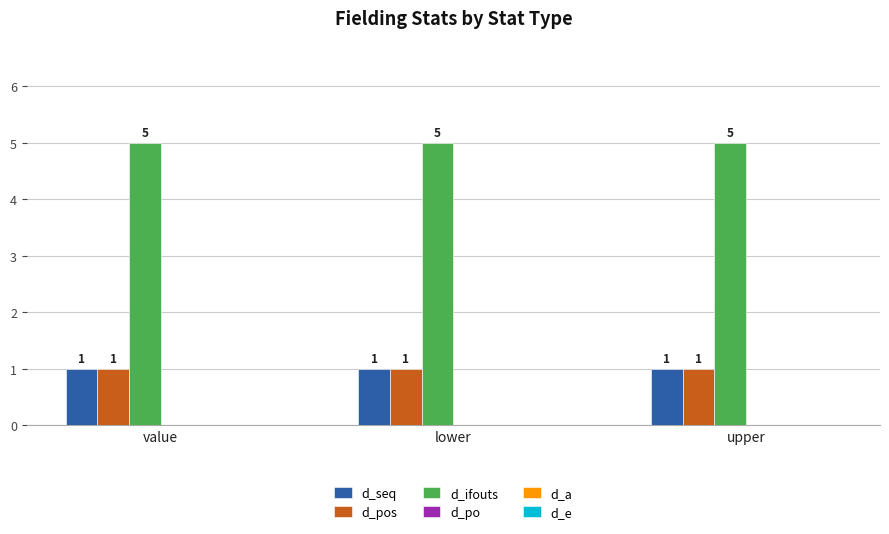

What is the greatest value displayed?

5